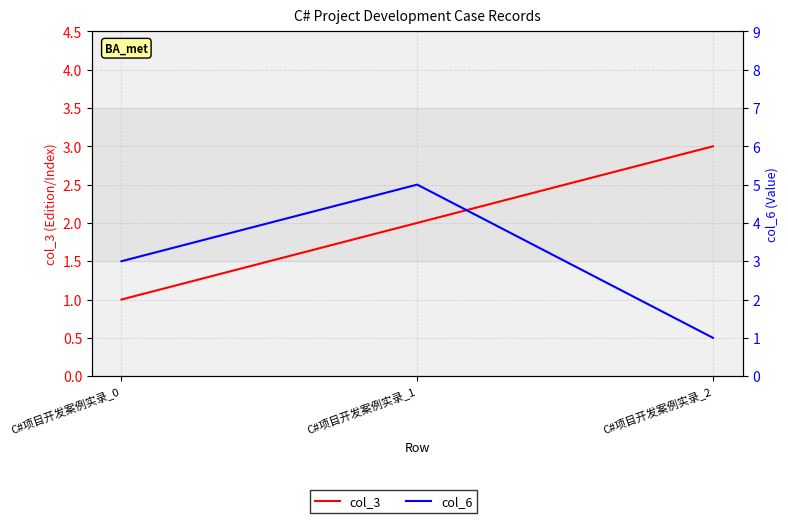

The value of col_6 at C#项目开发案例实录_1 is 2. True or false?

False